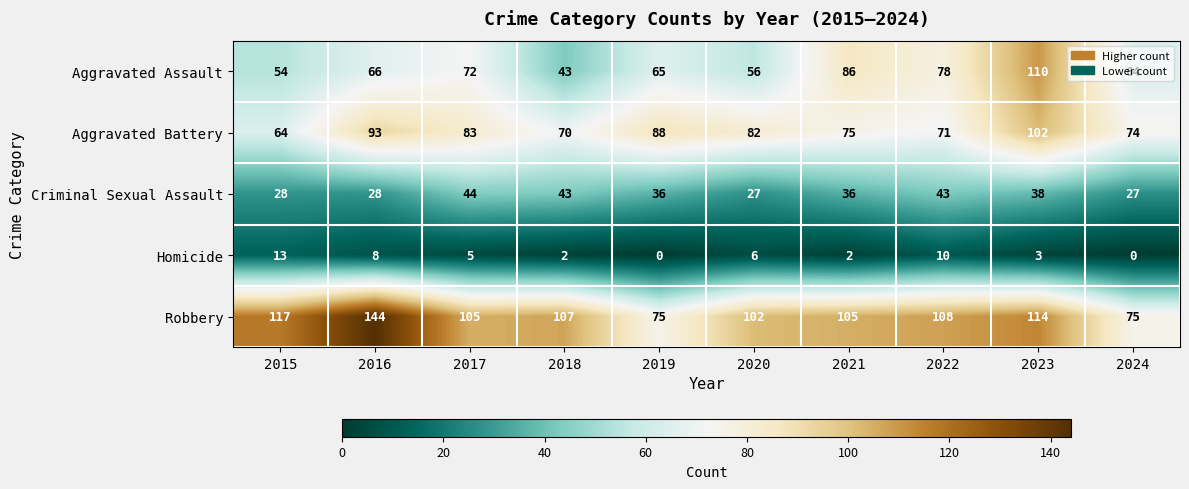

At which category does the chart reach its peak across all series?

2016